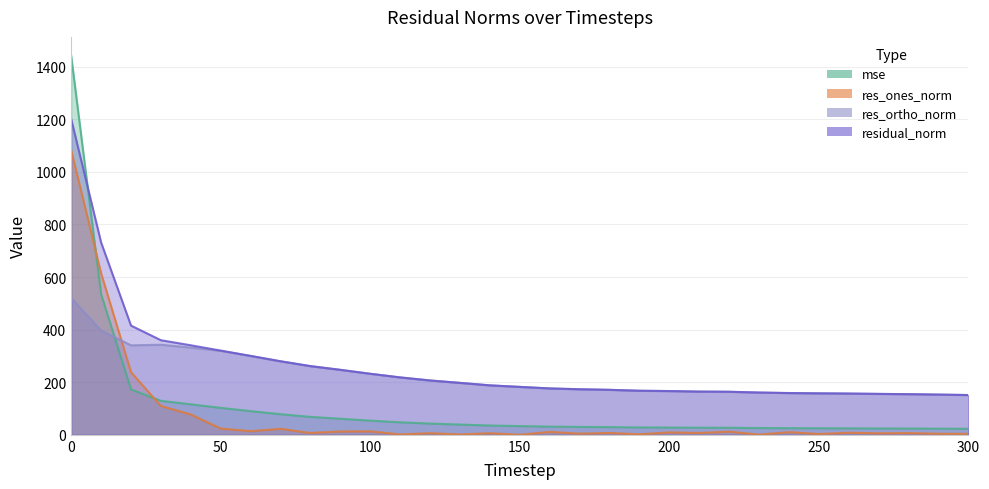

Between 160 and 150, which is larger?

150